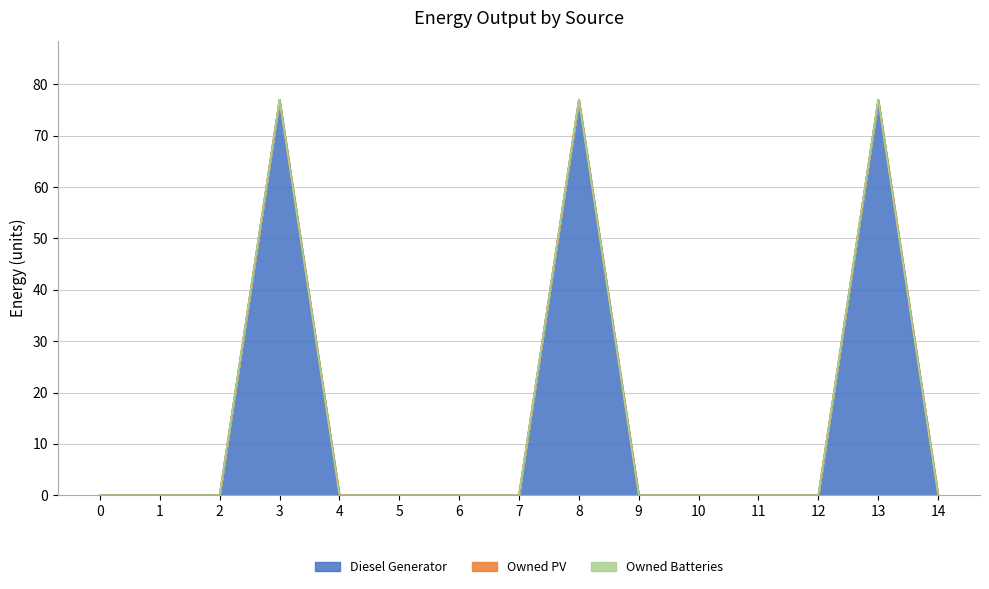

True or false: Owned Batteries and Diesel Generator intersect in this chart.

False